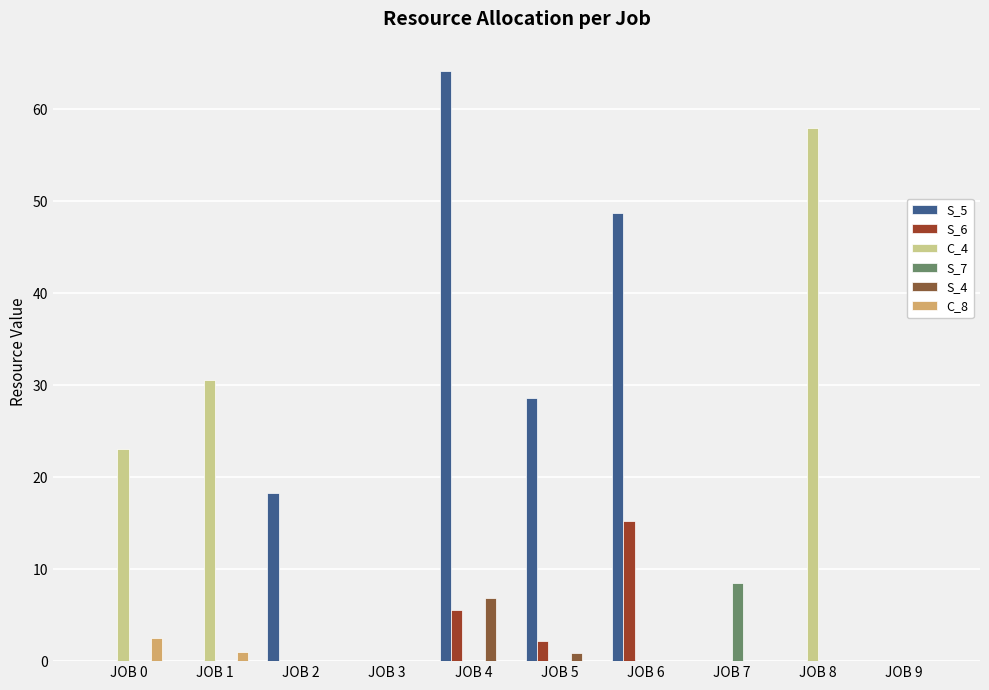

Reading left to right, list all the values displayed in this chart.

S_5: 0.0	0.0	18.3	0.0	64.2	28.6	48.7	0.0	0.0	0.0
S_6: 0.0	0.0	0.0	0.0	5.5	2.2	15.3	0.0	0.0	0.0
C_4: 23.1	30.5	0.0	0.0	0.0	0.0	0.0	0.0	58.0	0.0
S_7: 0.0	0.0	0.0	0.0	0.0	0.0	0.0	8.5	0.0	0.0
S_4: 0.0	0.0	0.0	0.0	6.9	0.9	0.0	0.0	0.0	0.0
C_8: 2.6	1.0	0.0	0.0	0.0	0.0	0.0	0.0	0.0	0.0